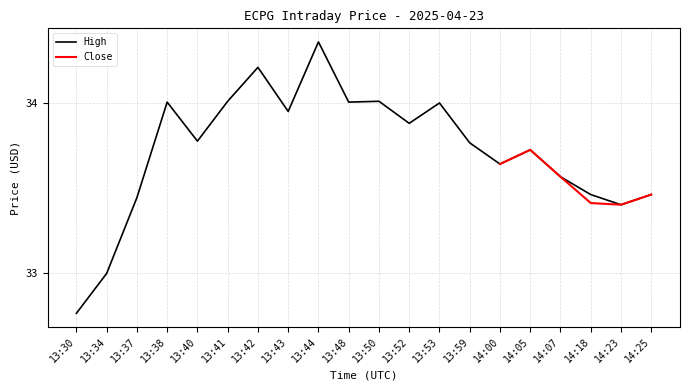

What is the change in value from 13:53 to 13:59?

-0.2